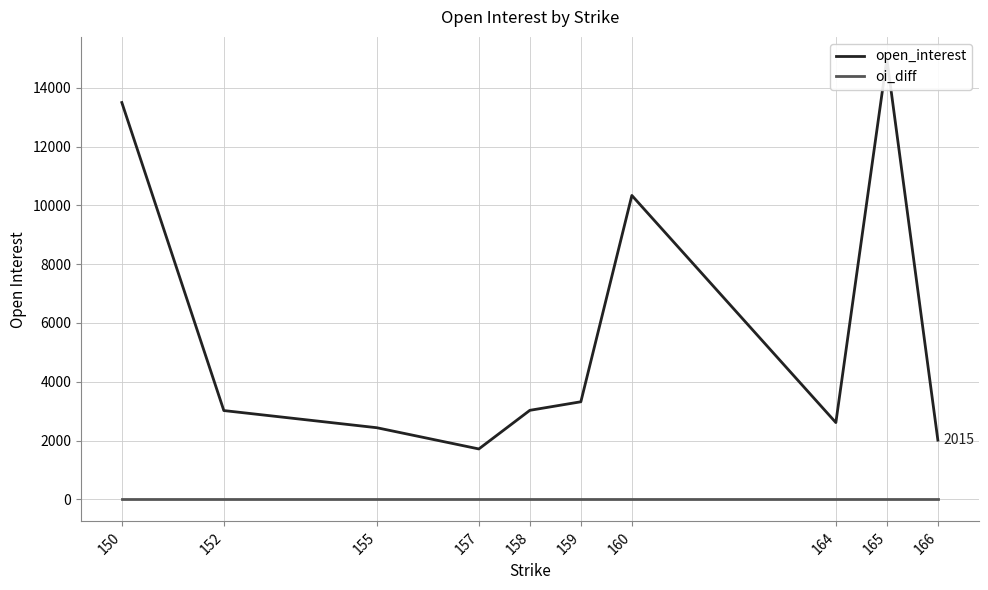

What is the sum of the open_interest values at 152 and 157?

4736